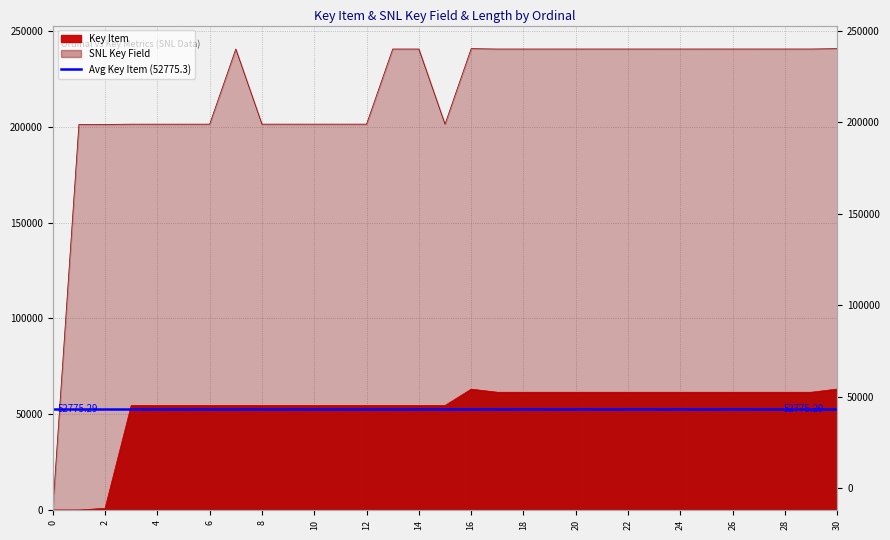

Which series has the largest range (max minus min)?

SNL Key Field